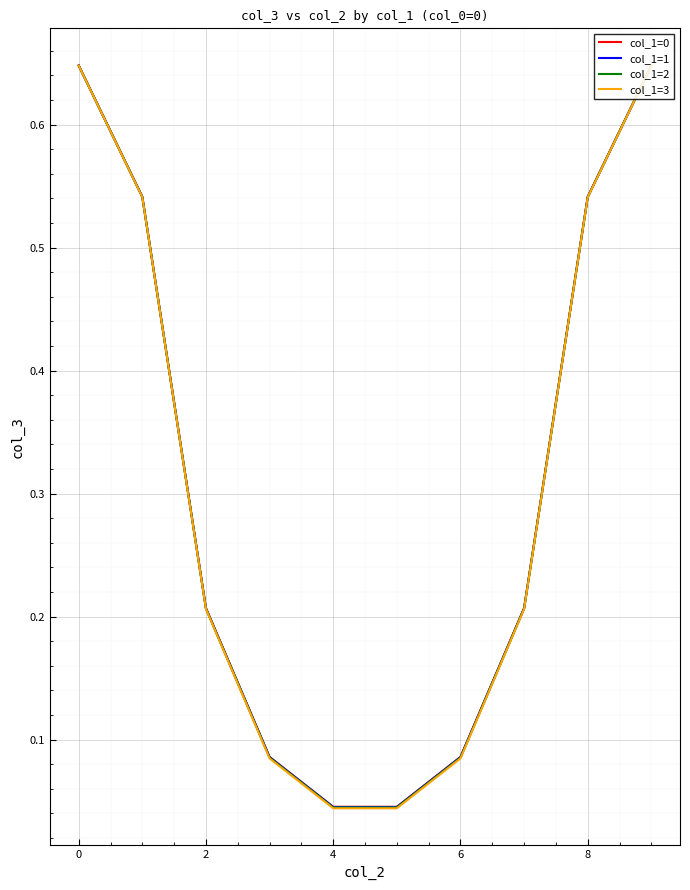

Which series has the largest range (max minus min)?

col_1=3